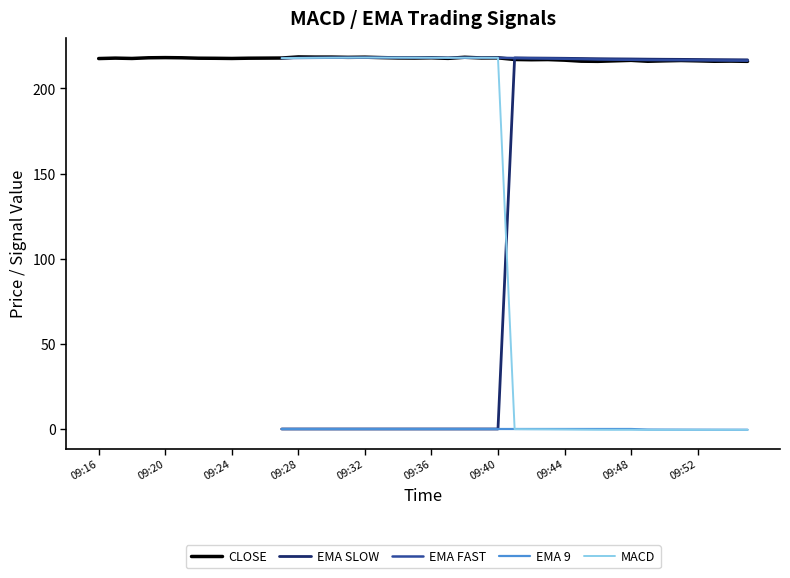

The value of CLOSE at 09:44 is 216.6. True or false?

True